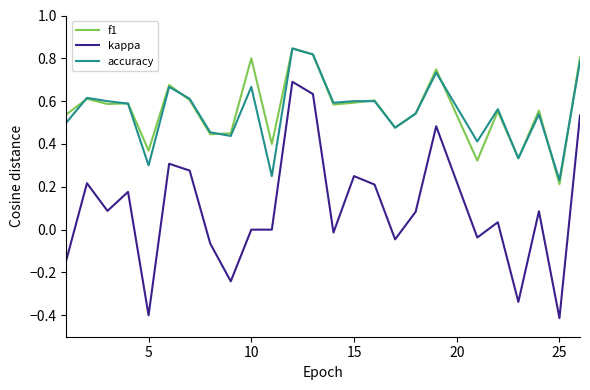

True or false: kappa has more than 1 points higher than both neighbors.

True